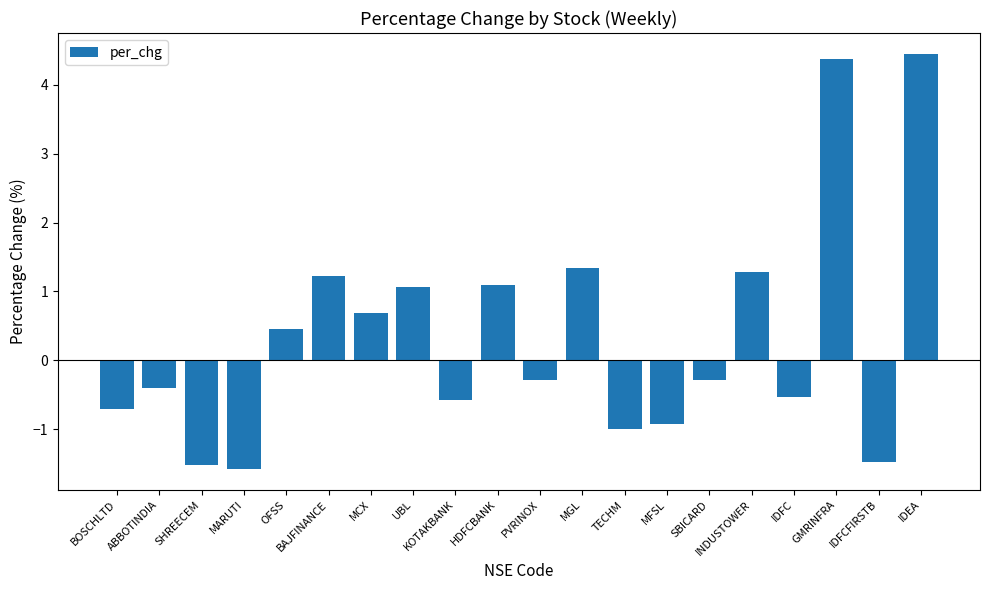

Which category has the highest value across all series?

IDEA